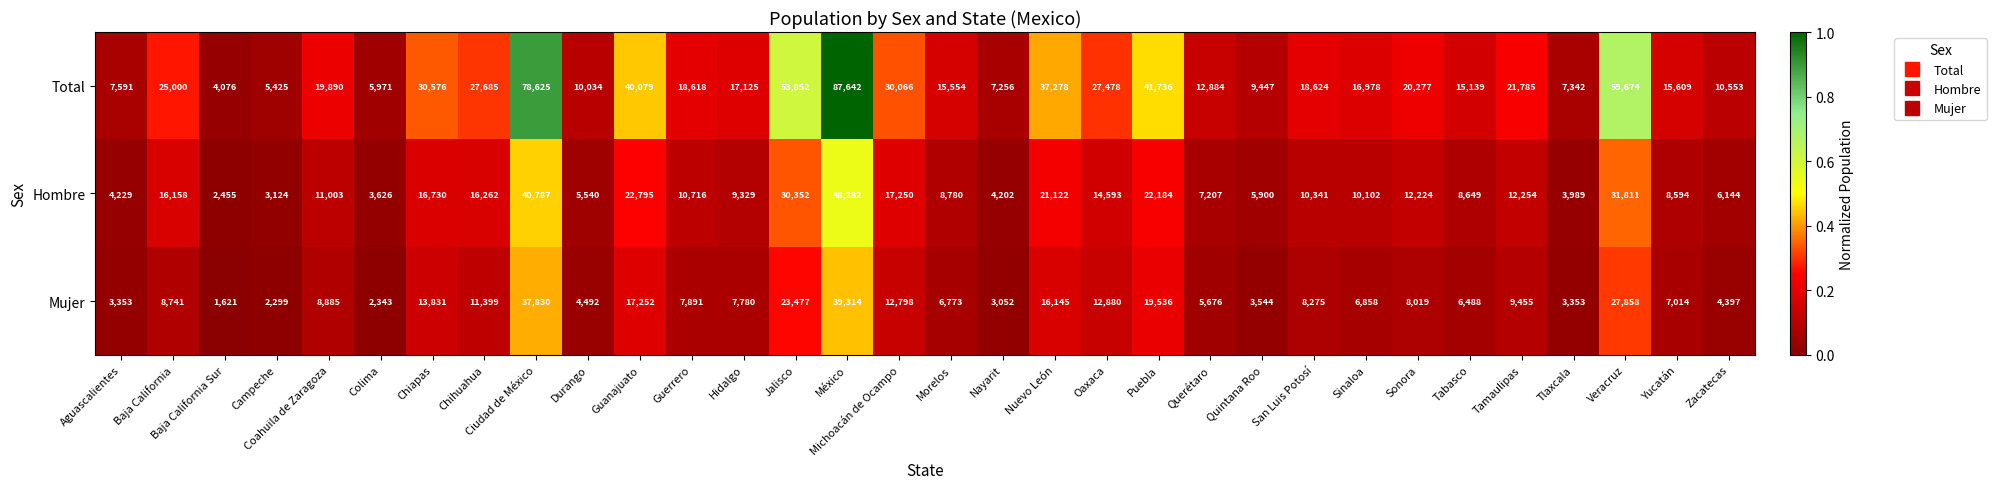

What is the maximum value shown in the chart?

87642